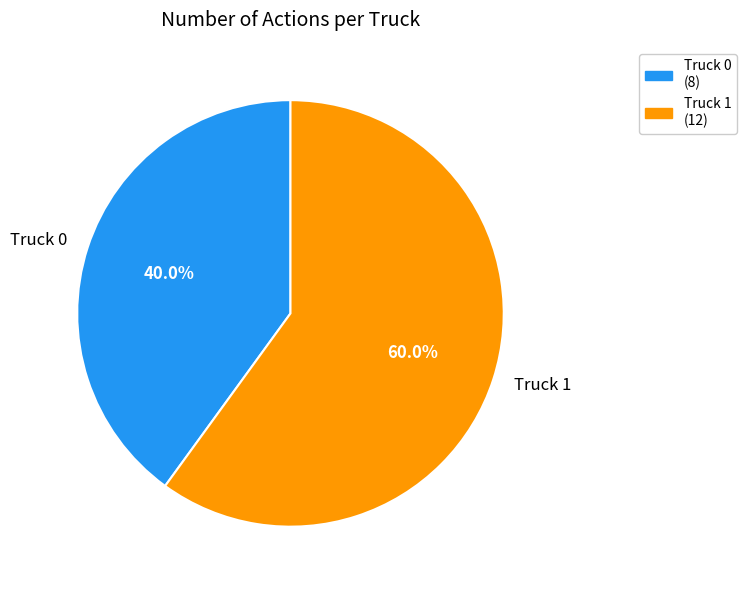

Which slice is the largest?

Truck 1